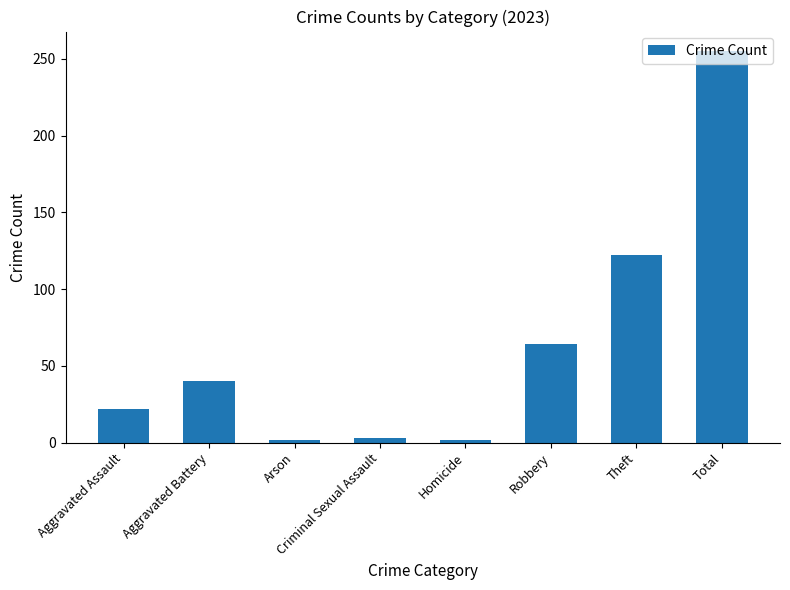

True or false: the data shows 13 at Robbery.

False